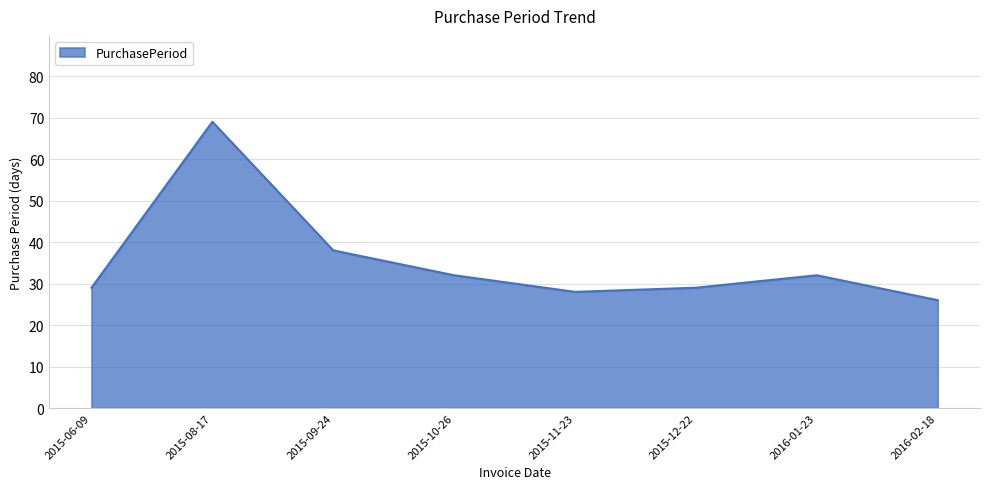

What is the greatest value displayed?

69